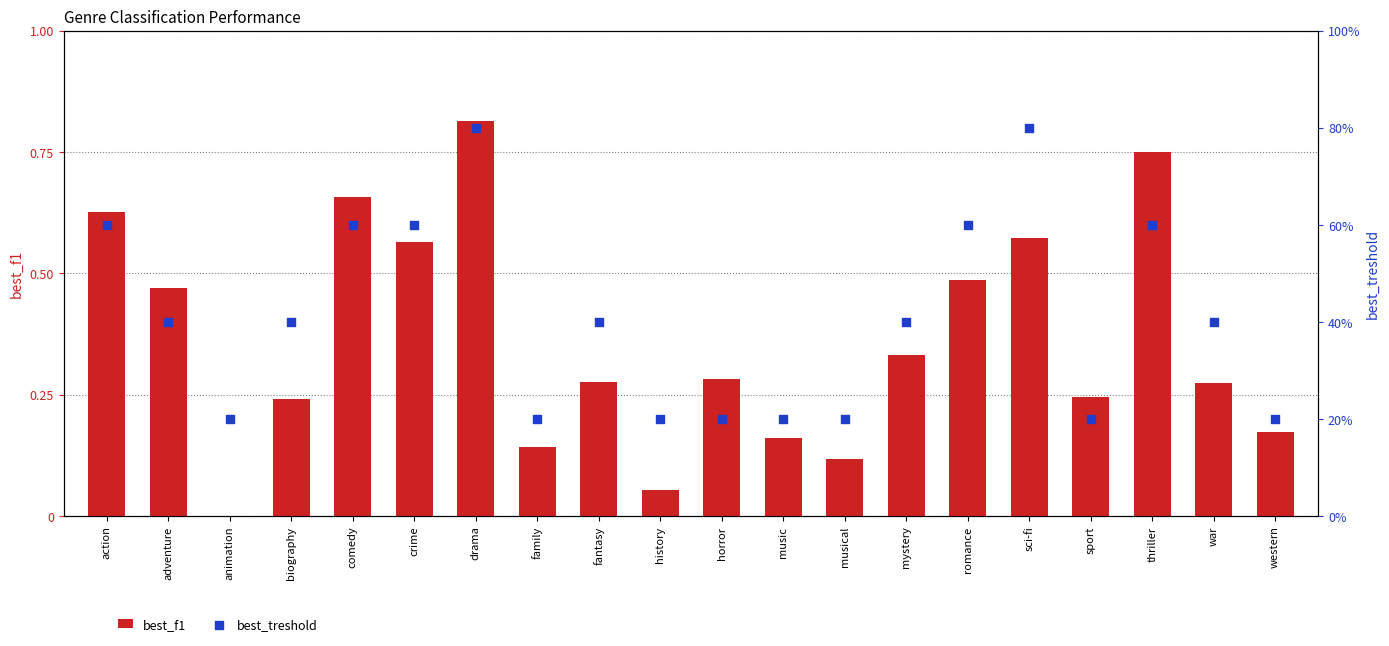

Which series contains the lowest Y value?

best_f1